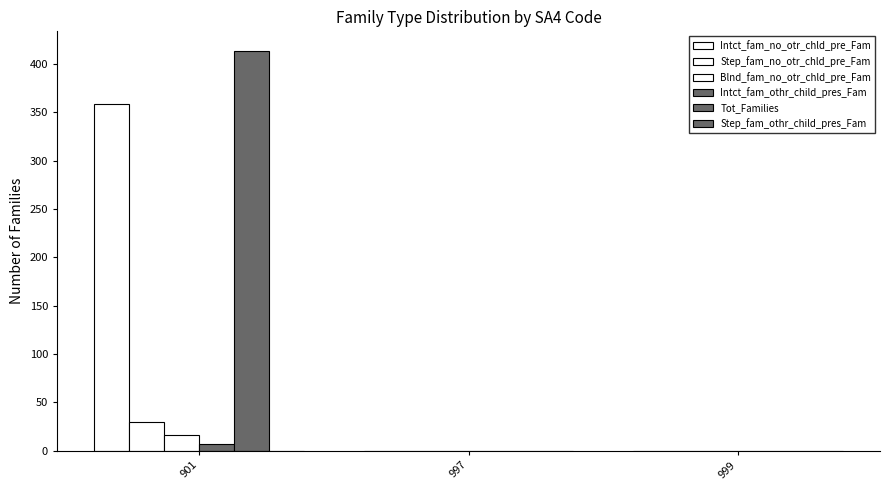

How many distinct data groups are displayed?

5